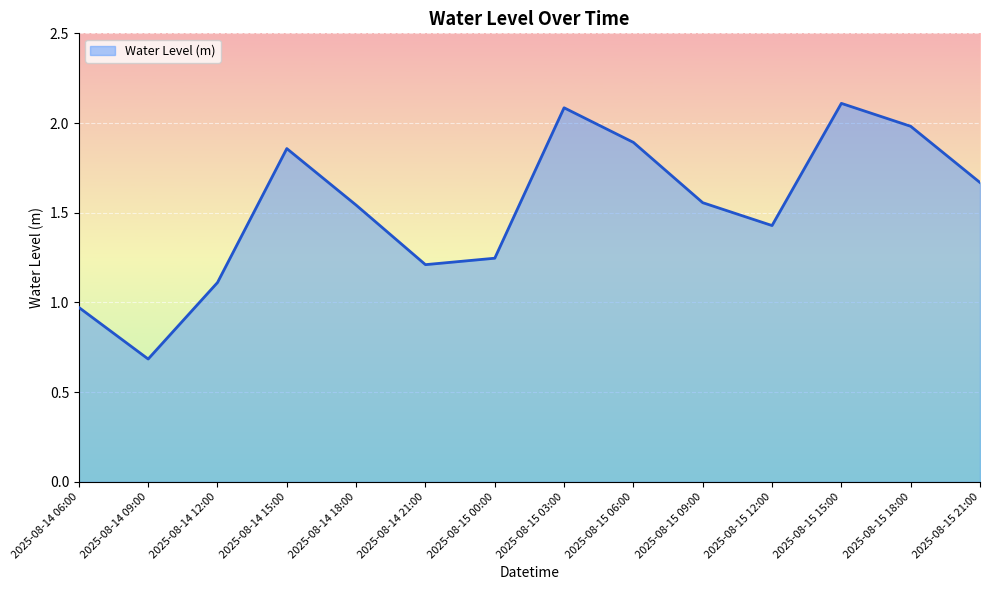

Count the number of categories in the chart.

14